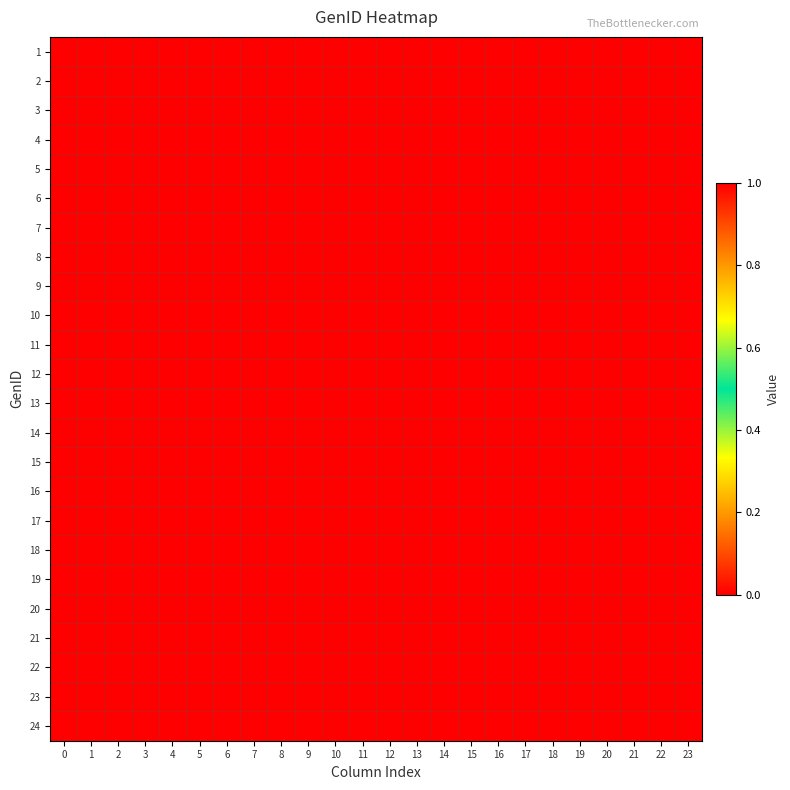

Reading left to right, extract all data points from this chart.

row_0: 1	1	1	1	1	1	1	1	1	1	1	1	1	1	1	1	1	1	1	1	1	1	1	1
row_1: 1	1	1	1	1	1	1	1	1	1	1	1	1	1	1	1	1	1	1	1	1	1	1	1
row_2: 1	1	1	1	1	1	1	1	1	1	1	1	1	1	1	1	1	1	1	1	1	1	1	1
row_3: 0	0	0	0	0	0	0	0	0	0	0	0	0	0	0	0	0	0	0	0	0	0	0	0
row_4: 0	0	0	0	0	0	0	0	0	0	0	0	0	0	0	0	0	0	0	0	0	0	0	0
row_5: 0	0	0	0	0	0	0	0	0	0	0	0	0	0	0	0	0	0	0	0	0	0	0	0
row_6: 1	1	1	1	1	1	1	1	1	1	1	1	1	1	1	1	1	1	1	1	1	1	1	1
row_7: 1	1	1	1	1	1	1	1	1	1	1	1	1	1	1	1	1	1	1	1	1	1	1	1
row_8: 1	1	1	1	1	1	1	1	1	1	1	1	1	1	1	1	1	1	1	1	1	1	1	1
row_9: 1	1	1	1	1	1	1	1	1	1	1	1	1	1	1	1	1	1	1	1	1	1	1	1
row_10: 1	1	1	1	1	1	1	1	1	1	1	1	1	1	1	1	1	1	1	1	1	1	1	1
row_11: 1	1	1	1	1	1	1	1	1	1	1	1	1	1	1	1	1	1	1	1	1	1	1	1
row_12: 0	0	0	0	0	0	0	0	0	0	0	0	0	0	0	0	0	0	0	0	0	0	0	0
row_13: 1	1	1	1	1	1	1	1	1	1	1	1	1	1	1	1	1	1	1	1	1	1	1	1
row_14: 1	1	1	1	1	1	1	1	1	1	1	1	1	1	1	1	1	1	1	1	1	1	1	1
row_15: 1	1	1	1	1	1	1	1	1	1	1	1	1	1	1	1	1	1	1	1	1	1	1	1
row_16: 1	1	1	1	1	1	1	1	1	1	1	1	1	1	1	1	1	1	1	1	1	1	1	1
row_17: 1	1	1	1	1	1	1	1	1	1	1	1	1	1	1	1	1	1	1	1	1	1	1	1
row_18: 1	1	1	1	1	1	1	1	1	1	1	1	1	1	1	1	1	1	1	1	1	1	1	1
row_19: 1	1	1	1	1	1	1	1	1	1	1	1	1	1	1	1	1	1	1	1	1	1	1	1
row_20: 1	1	1	1	1	1	1	1	1	1	1	1	1	1	1	1	1	1	1	1	1	1	1	1
row_21: 1	1	1	1	1	1	1	1	1	1	1	1	1	1	1	1	1	1	1	1	1	1	1	1
row_22: 1	1	1	1	1	1	1	1	1	1	1	1	1	1	1	1	1	1	1	1	1	1	1	1
row_23: 1	1	1	1	1	1	1	1	1	1	1	1	1	1	1	1	1	1	1	1	1	1	1	1